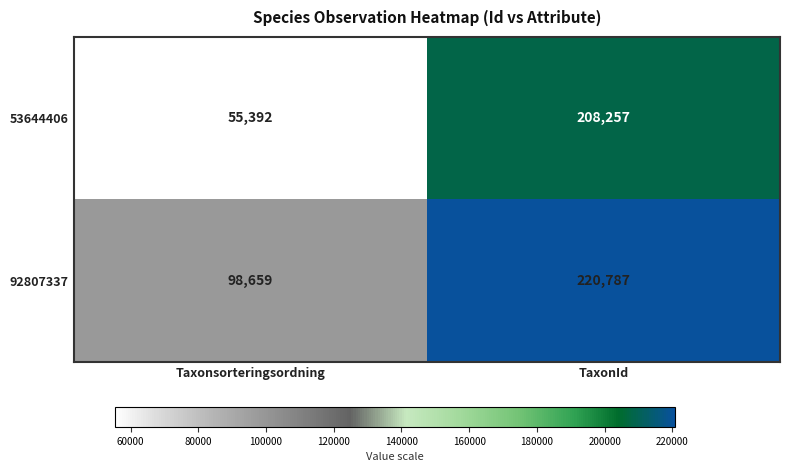

Reading right to left, transcribe all the data shown in this chart.

53644406: 208257	55392
92807337: 220787	98659